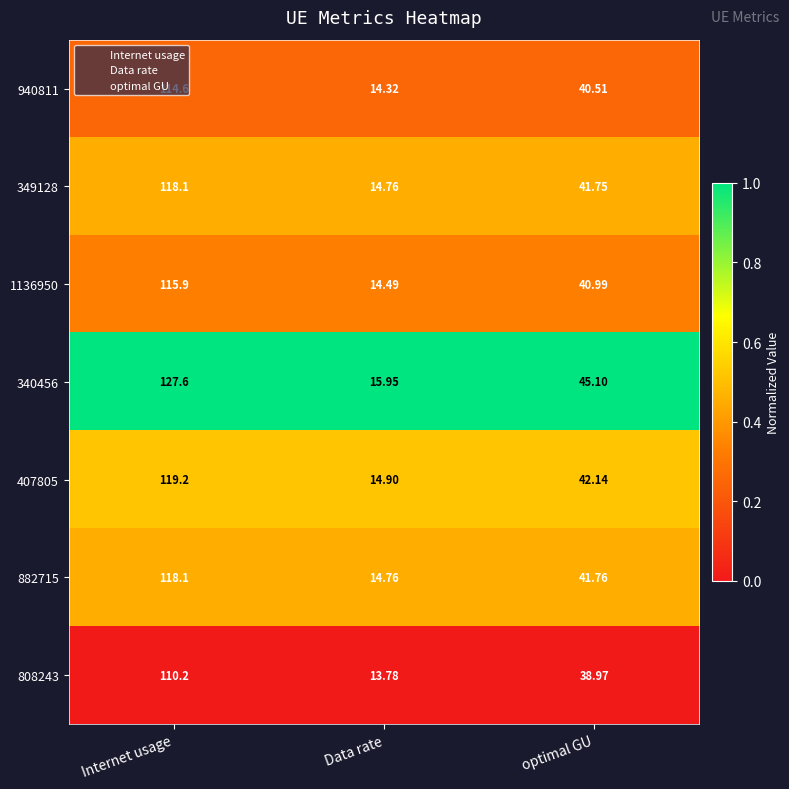

Which series changed the most between Internet usage and optimal GU?

340456